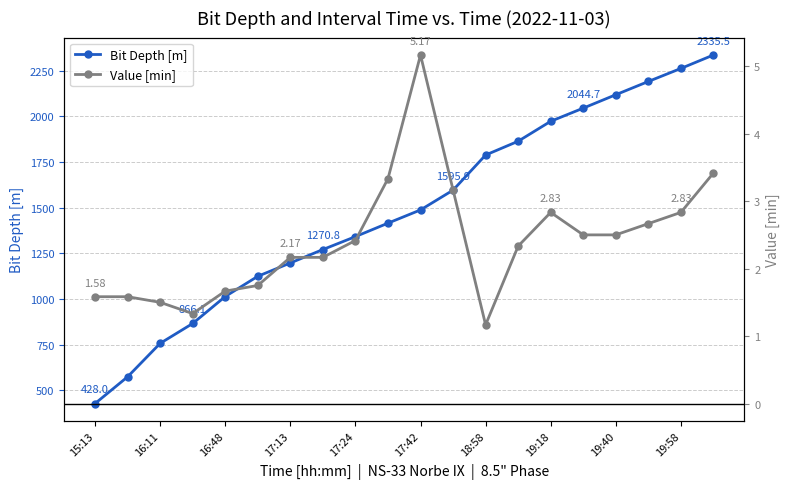

Which series has the widest spread of values?

Bit Depth [m]